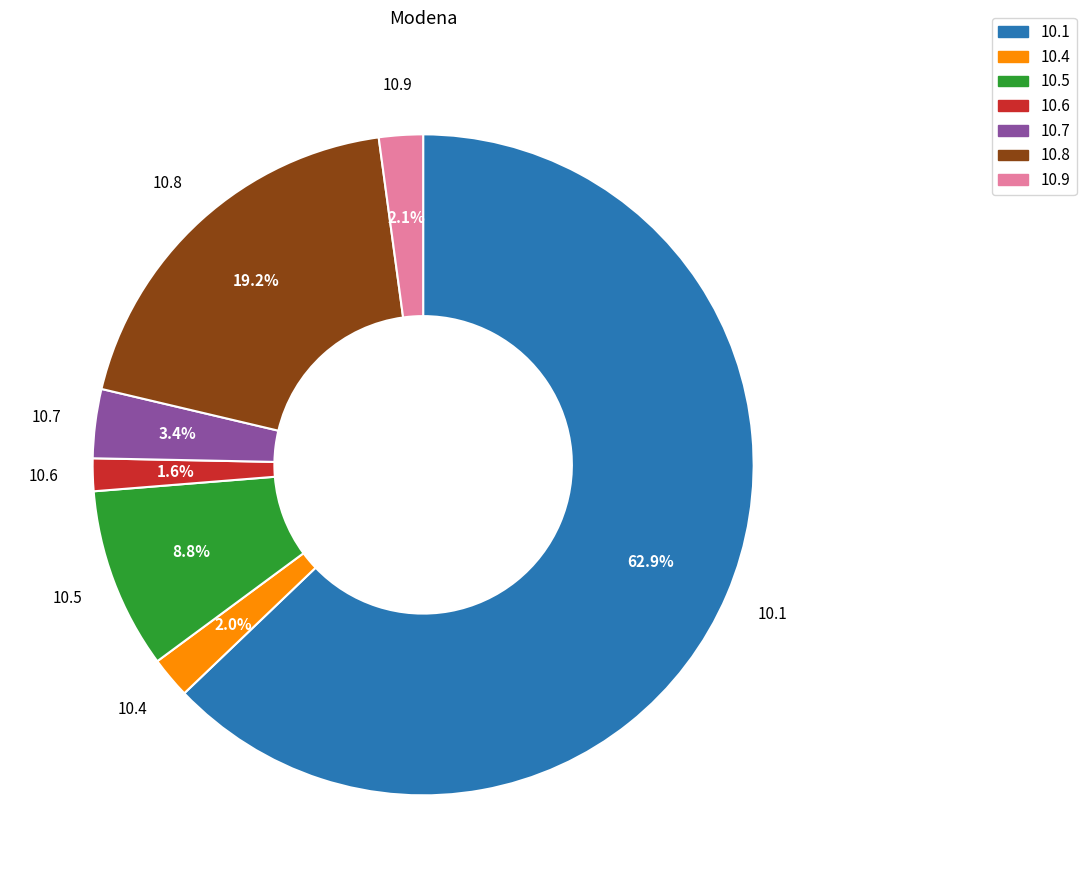

What percentage do 10.8 and 10.6 together represent?

20.8%